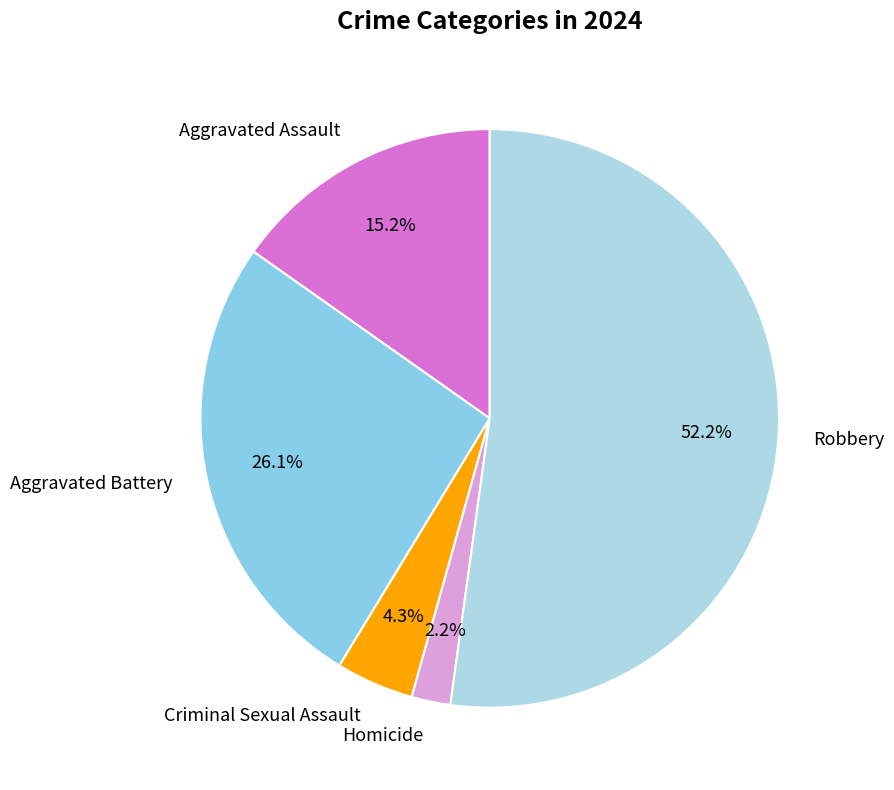

To the nearest percent, what portion does Homicide represent?

2%